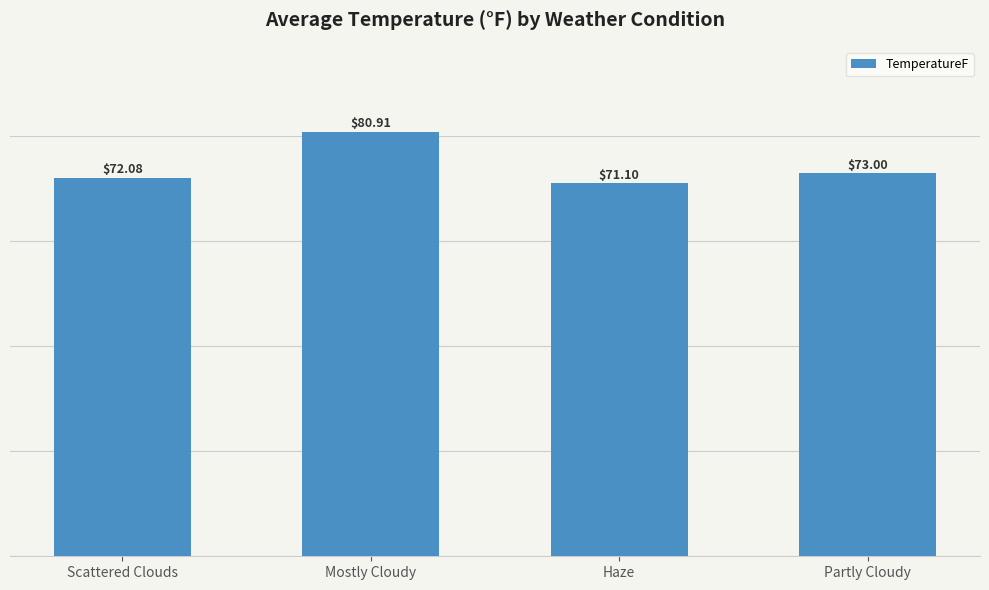

Reading left to right, transcribe all the data shown in this chart.

72.1	80.9	71.1	73.0